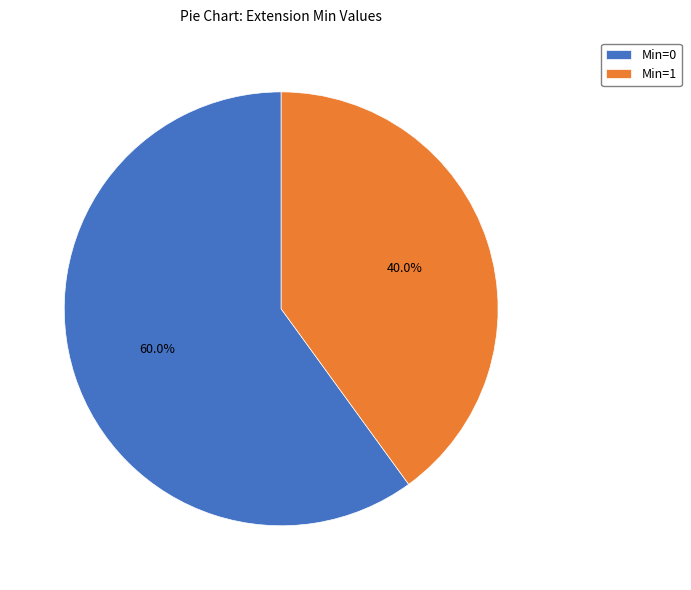

Rank the categories by value from highest to lowest.

Min=0, Min=1